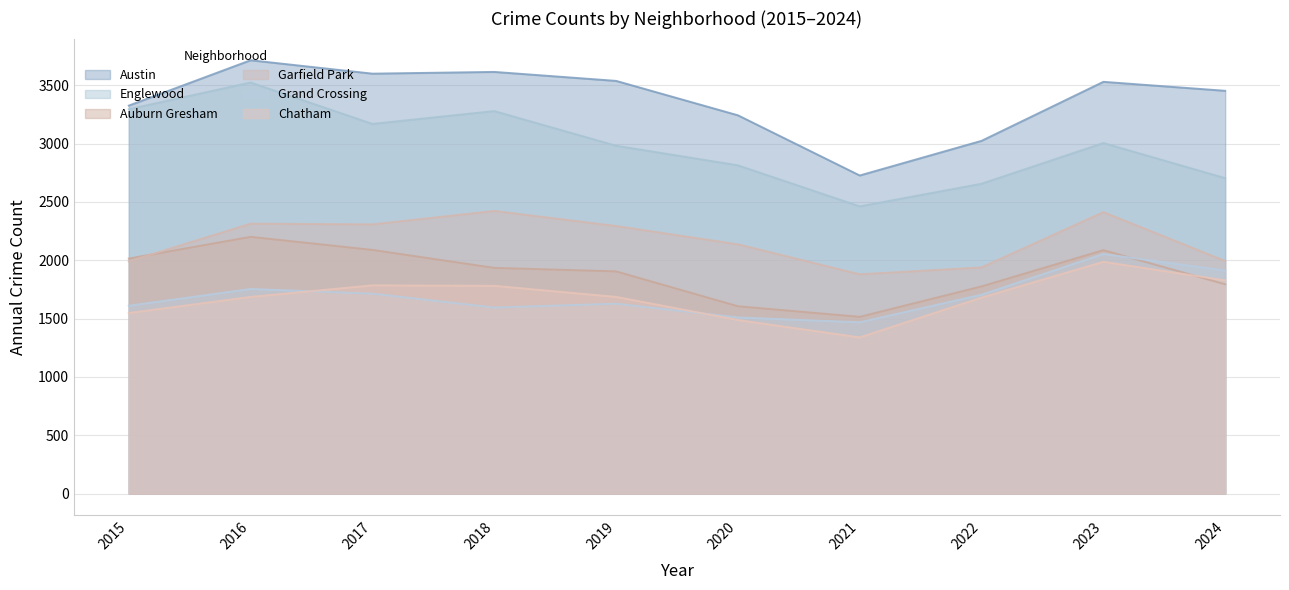

How many interior local peaks does the Grand Crossing series have?

3